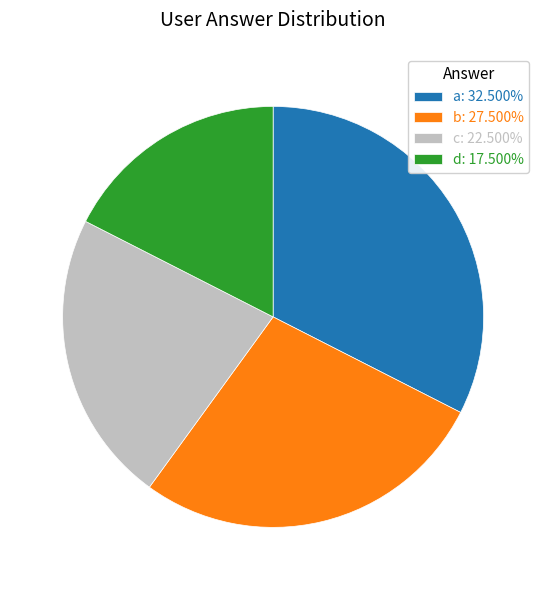

Does c: 22.500% represent more than half of the total?

No